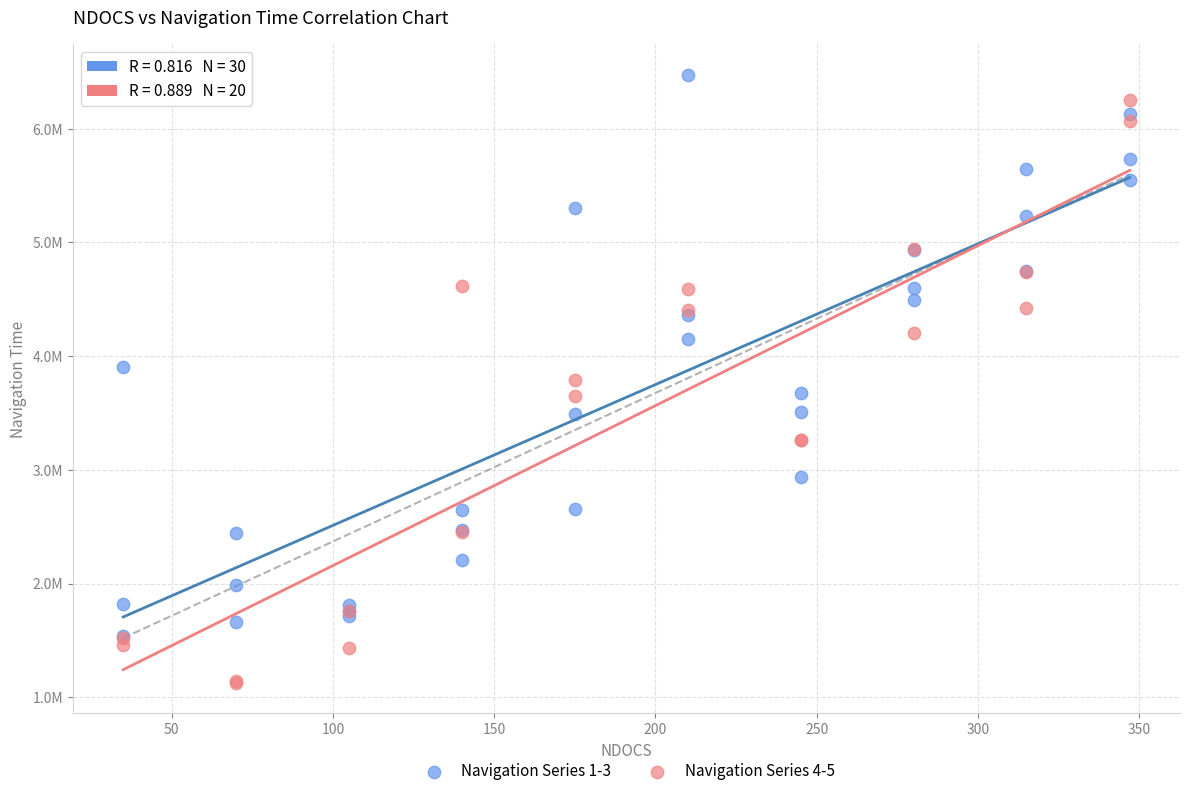

Which series has the largest Y range (max minus min)?

Navigation Series 4-5